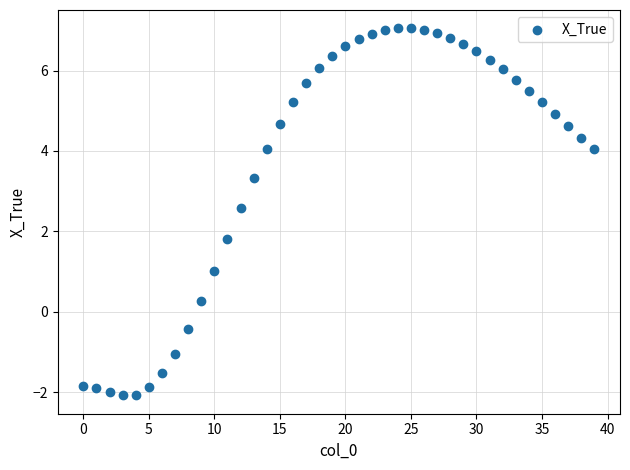

What Y value in the scatter plot is closest to 2?

1.8